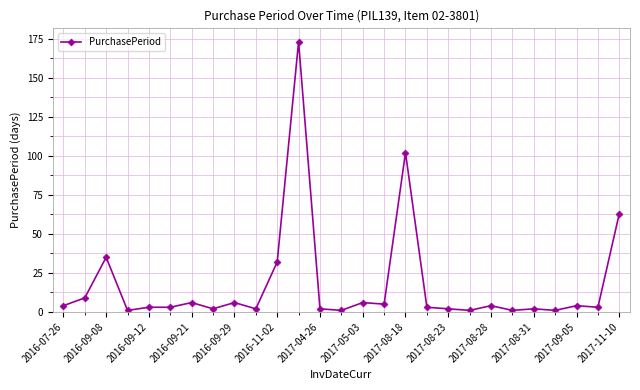

What is the sum of all values?

476